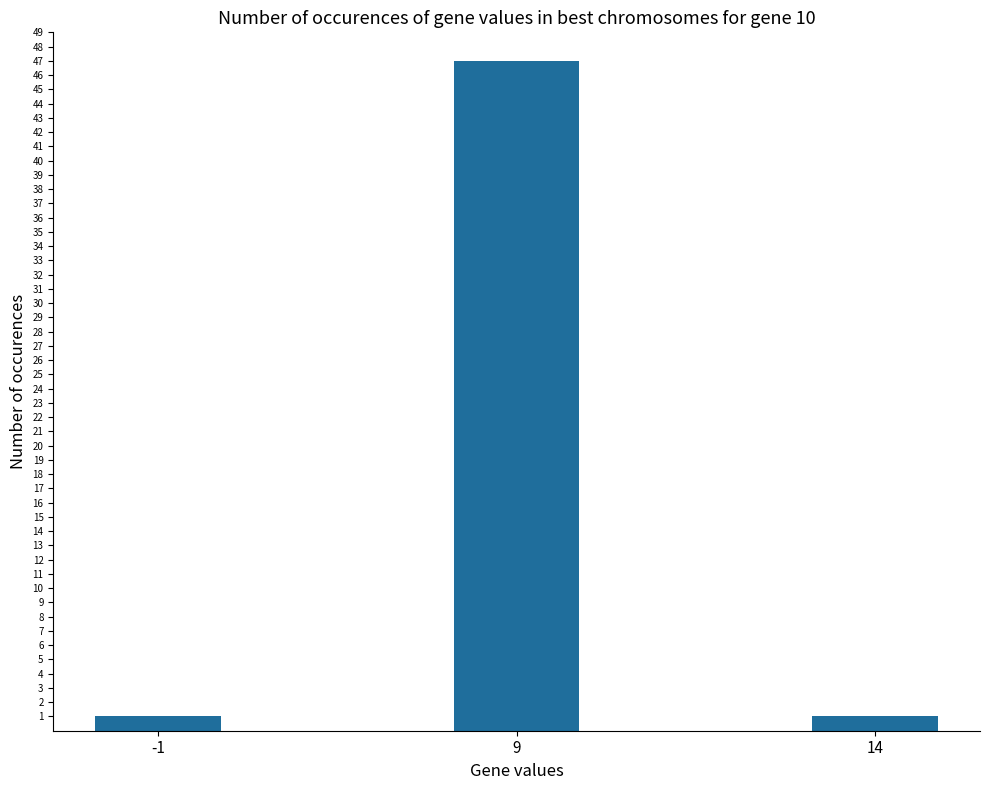

What is the greatest value displayed?

47